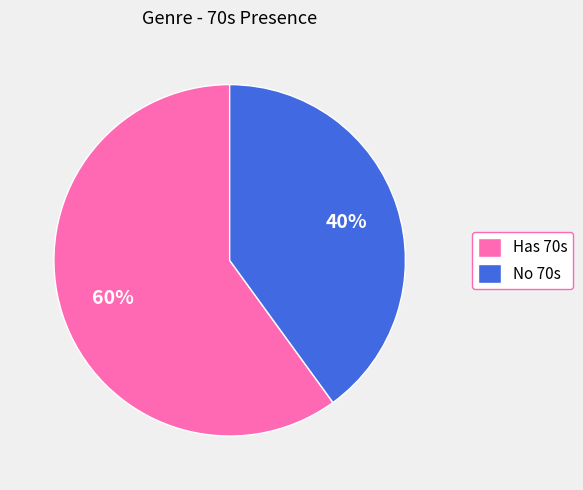

Between No 70s and Has 70s, which is larger?

Has 70s